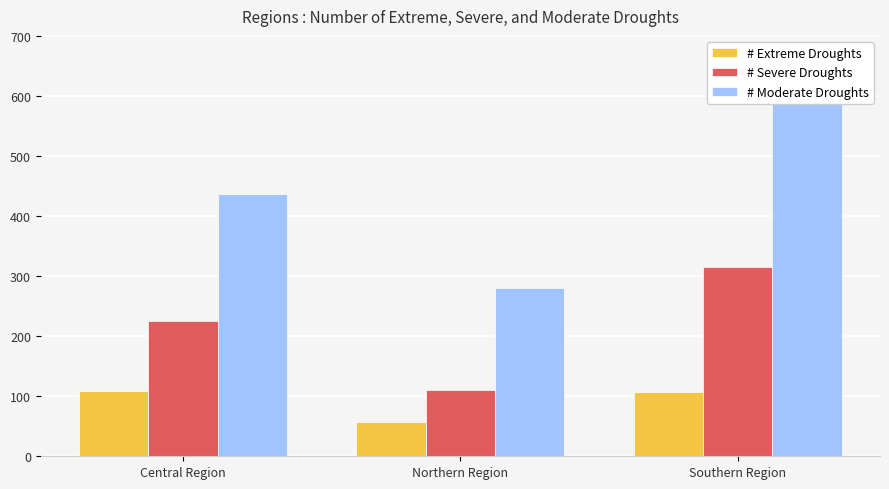

True or false: # Moderate Droughts has a value of 436 at Central Region.

True